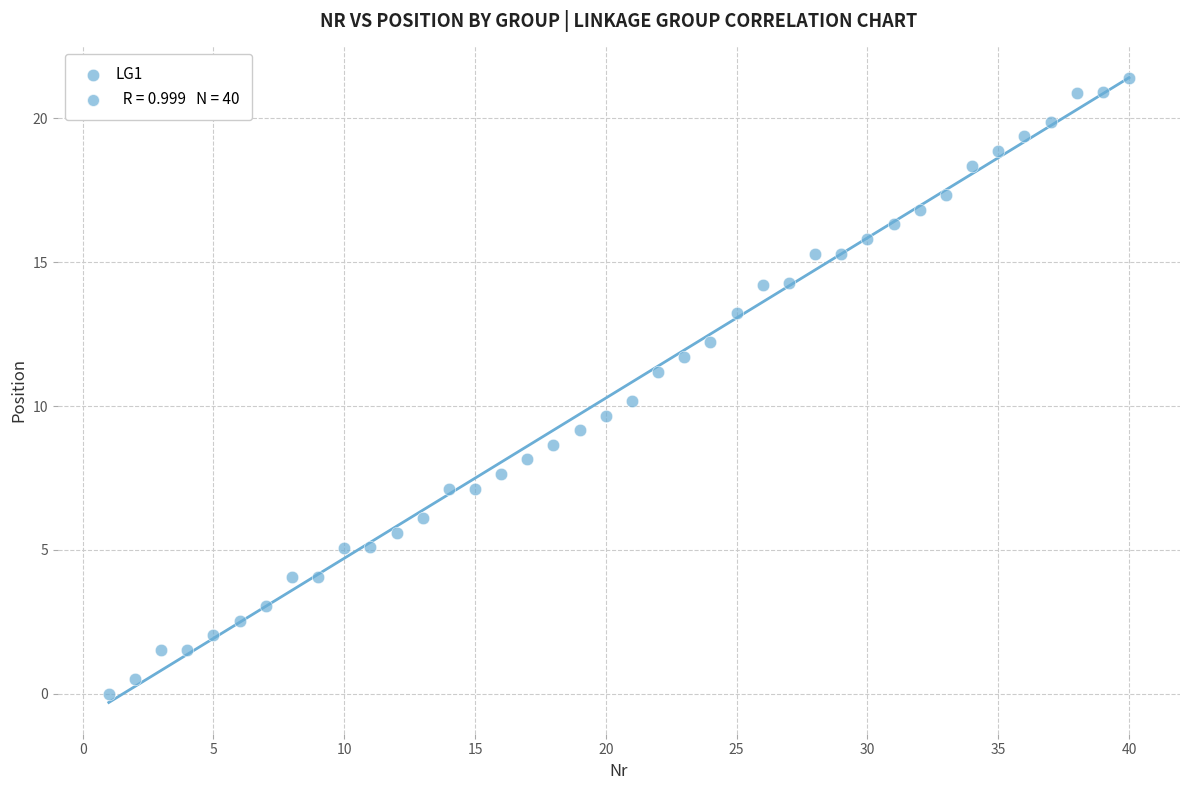

What is the range of X values (max minus min)?

39.0